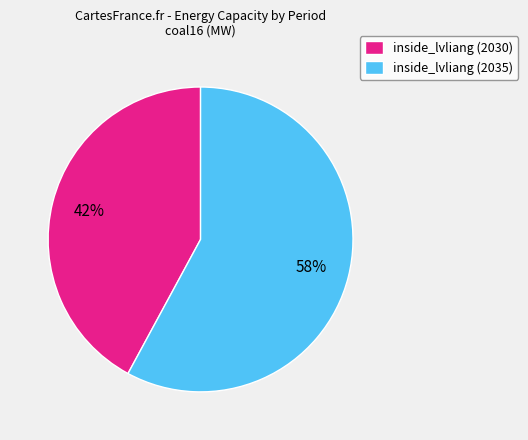

Is it true that inside_lvliang (2035) is 58% of the pie?

True